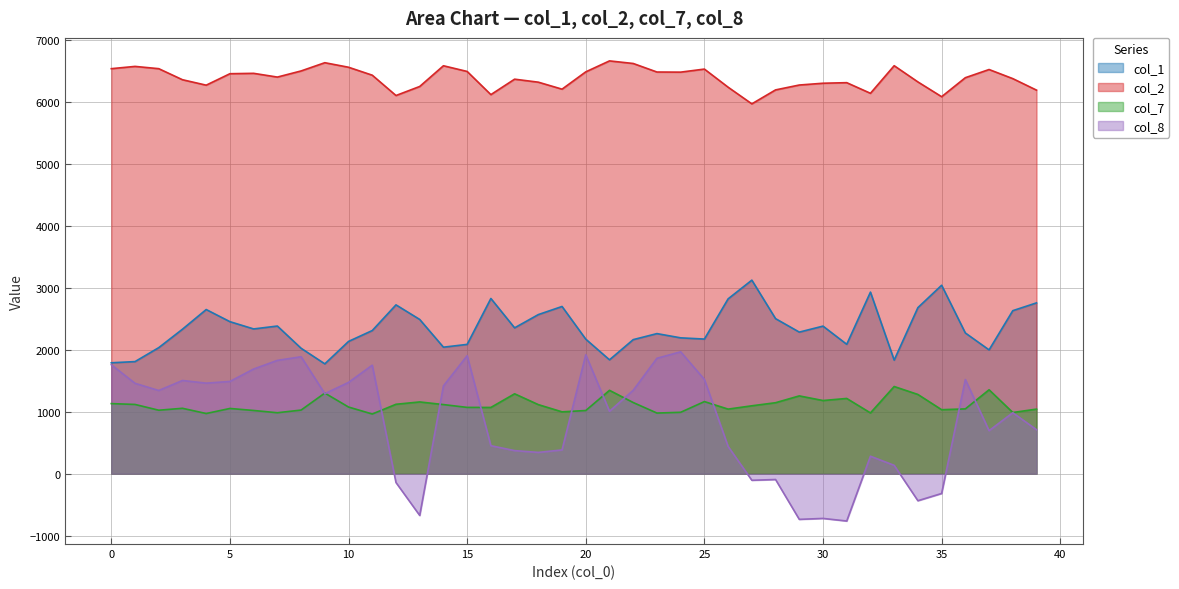

Rank the categories by col_1 value from lowest to highest.

9, 0, 1, 33, 21, 37, 8, 2, 14, 15, 31, 10, 22, 20, 25, 24, 23, 36, 29, 11, 3, 6, 17, 30, 7, 5, 13, 28, 18, 38, 4, 34, 19, 12, 39, 26, 16, 32, 35, 27